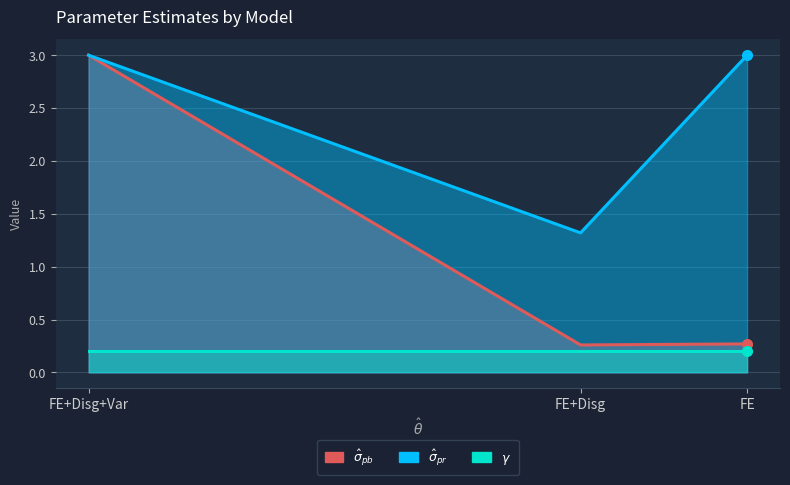

What are all the series names shown in the legend?

$\hat\sigma_{pb}$, $\hat\sigma_{pr}$, $\gamma$